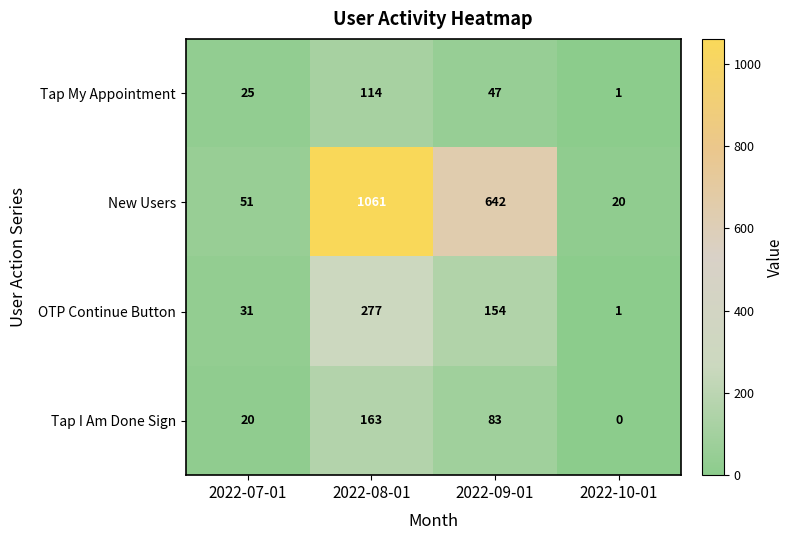

Reading left to right, list all the values displayed in this chart.

Tap My Appointment: 2022-07-01=25	2022-08-01=114	2022-09-01=47	2022-10-01=1
New Users: 2022-07-01=51	2022-08-01=1061	2022-09-01=642	2022-10-01=20
OTP Continue Button: 2022-07-01=31	2022-08-01=277	2022-09-01=154	2022-10-01=1
Tap I Am Done Sign: 2022-07-01=20	2022-08-01=163	2022-09-01=83	2022-10-01=0